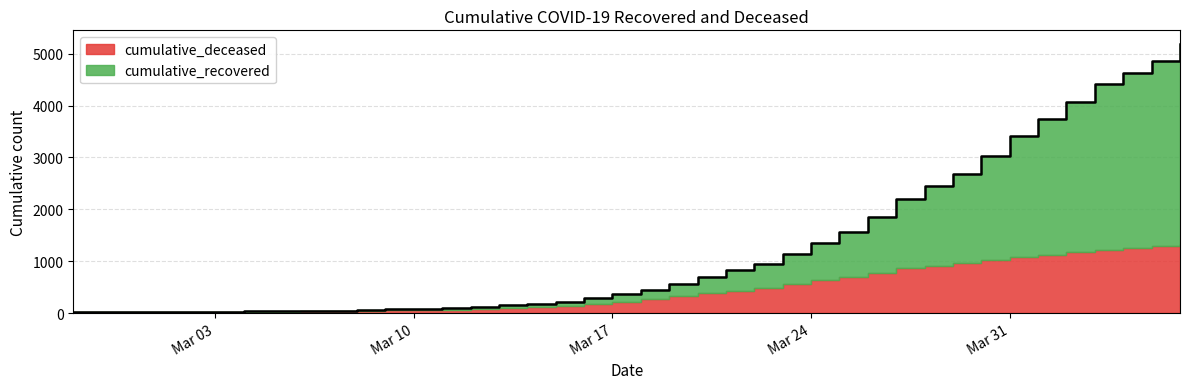

How many values are below 453?

20